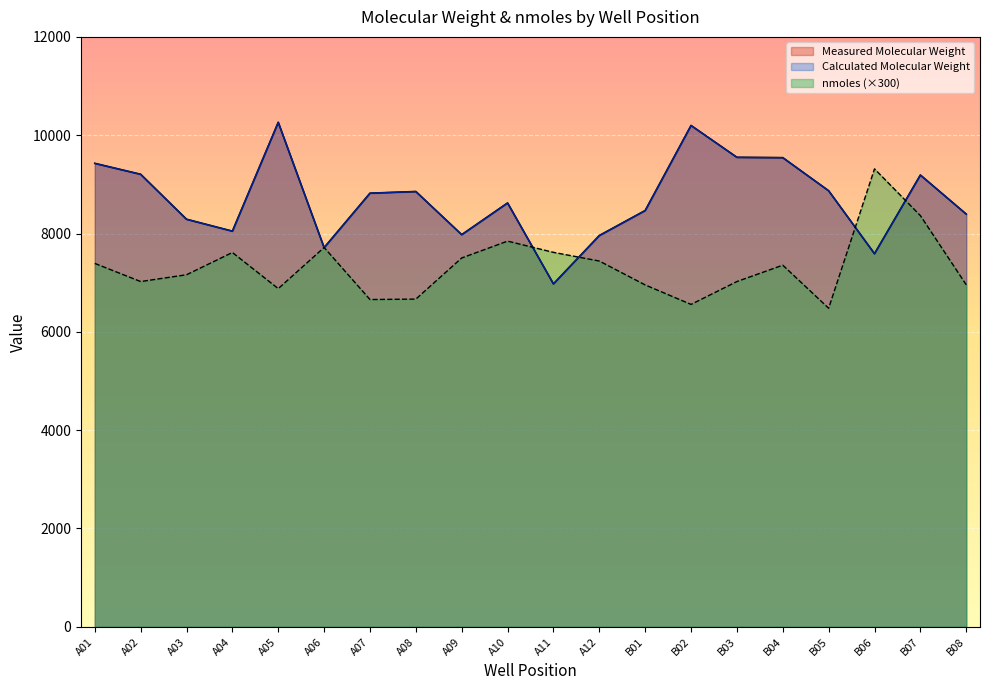

True or false: Calculated Molecular Weight has a value of 16520.7 at B03.

False